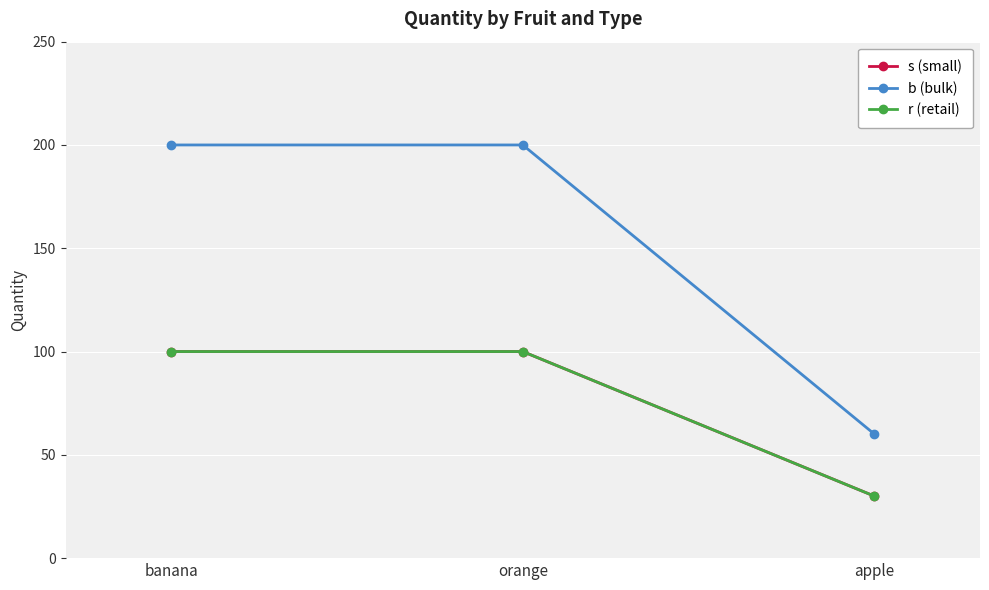

What is the difference between the b (bulk) values at apple and banana?

140